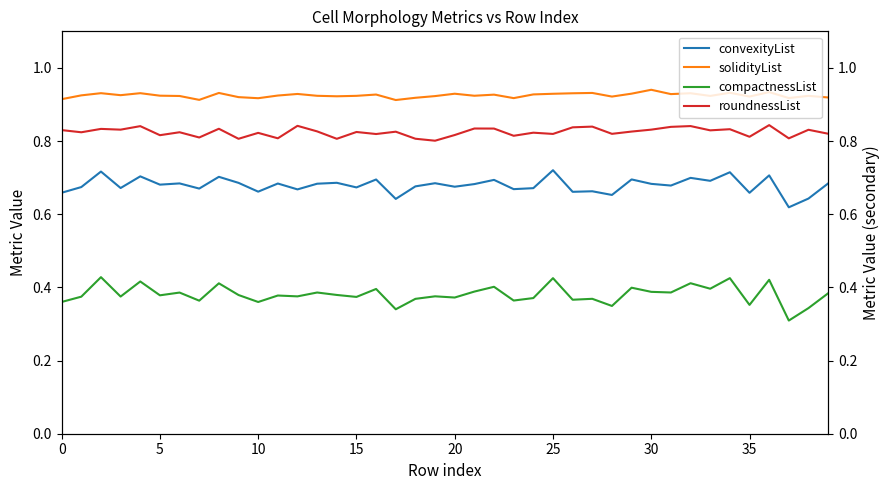

True or false: convexityList and solidityList cross at least once.

False